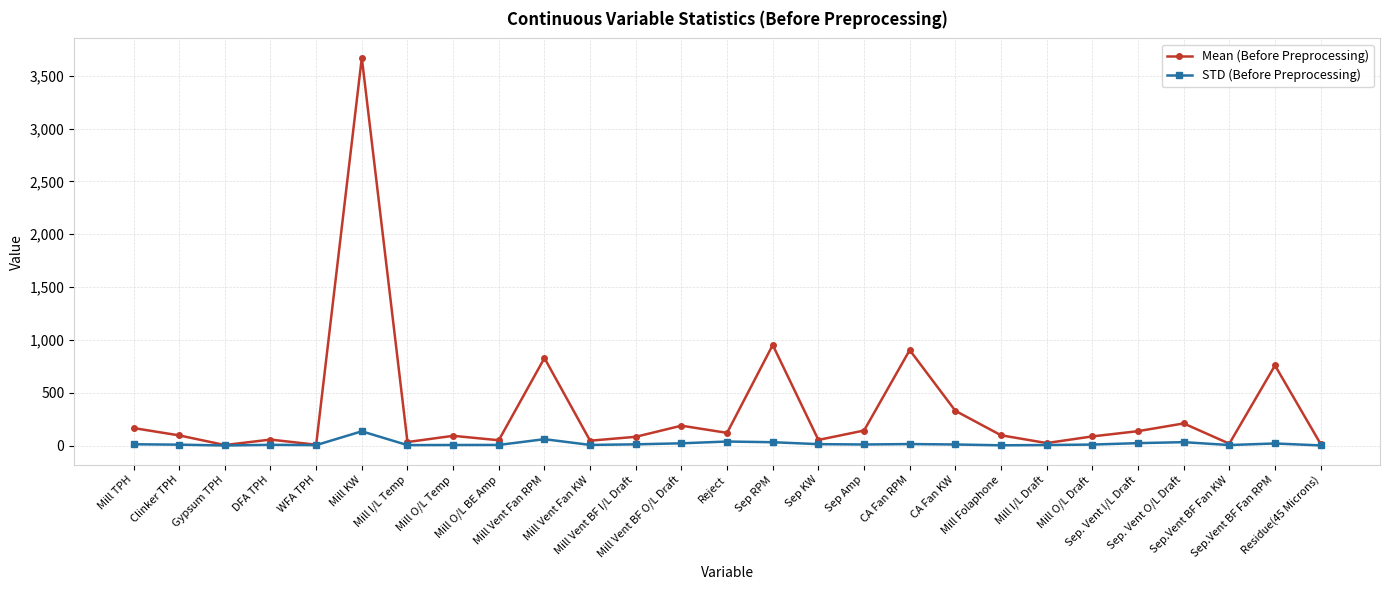

What is the maximum value for STD (Before Preprocessing)?

134.9